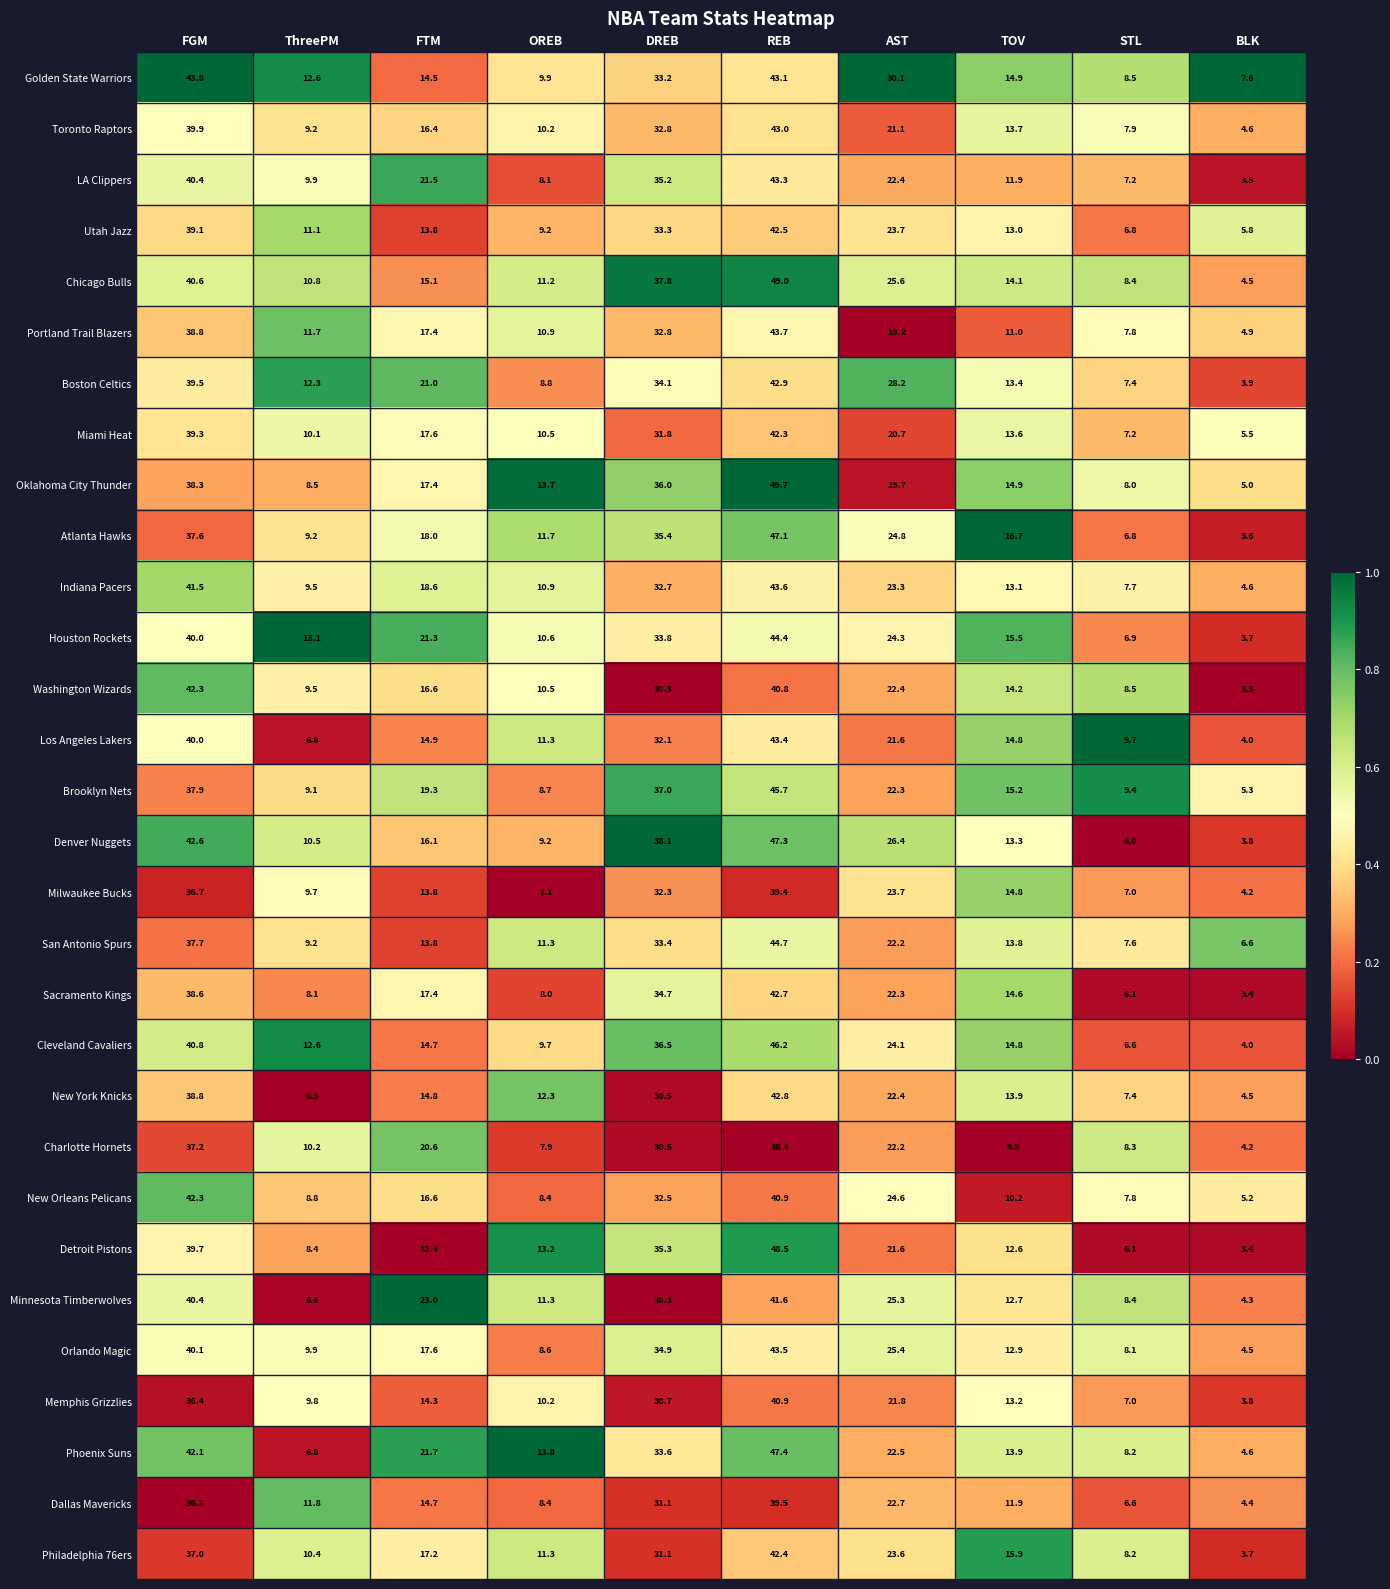

What is the difference between the New Orleans Pelicans values at BLK and STL?

2.6